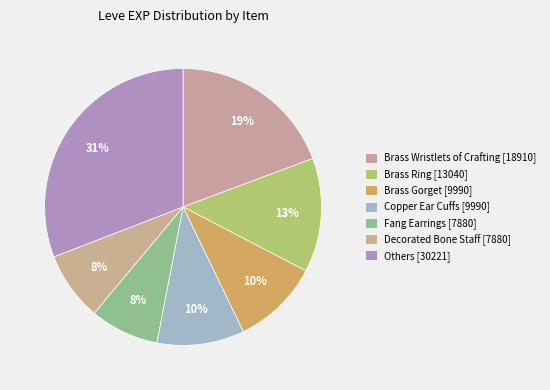

Count the number of slices in the pie.

7